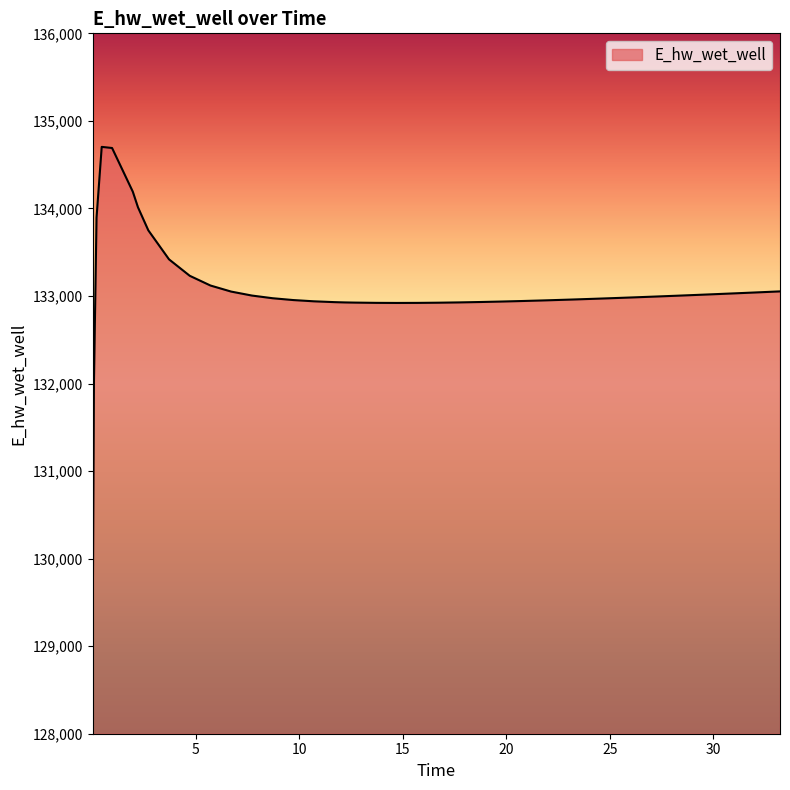

What is the smallest value displayed?

129098.3